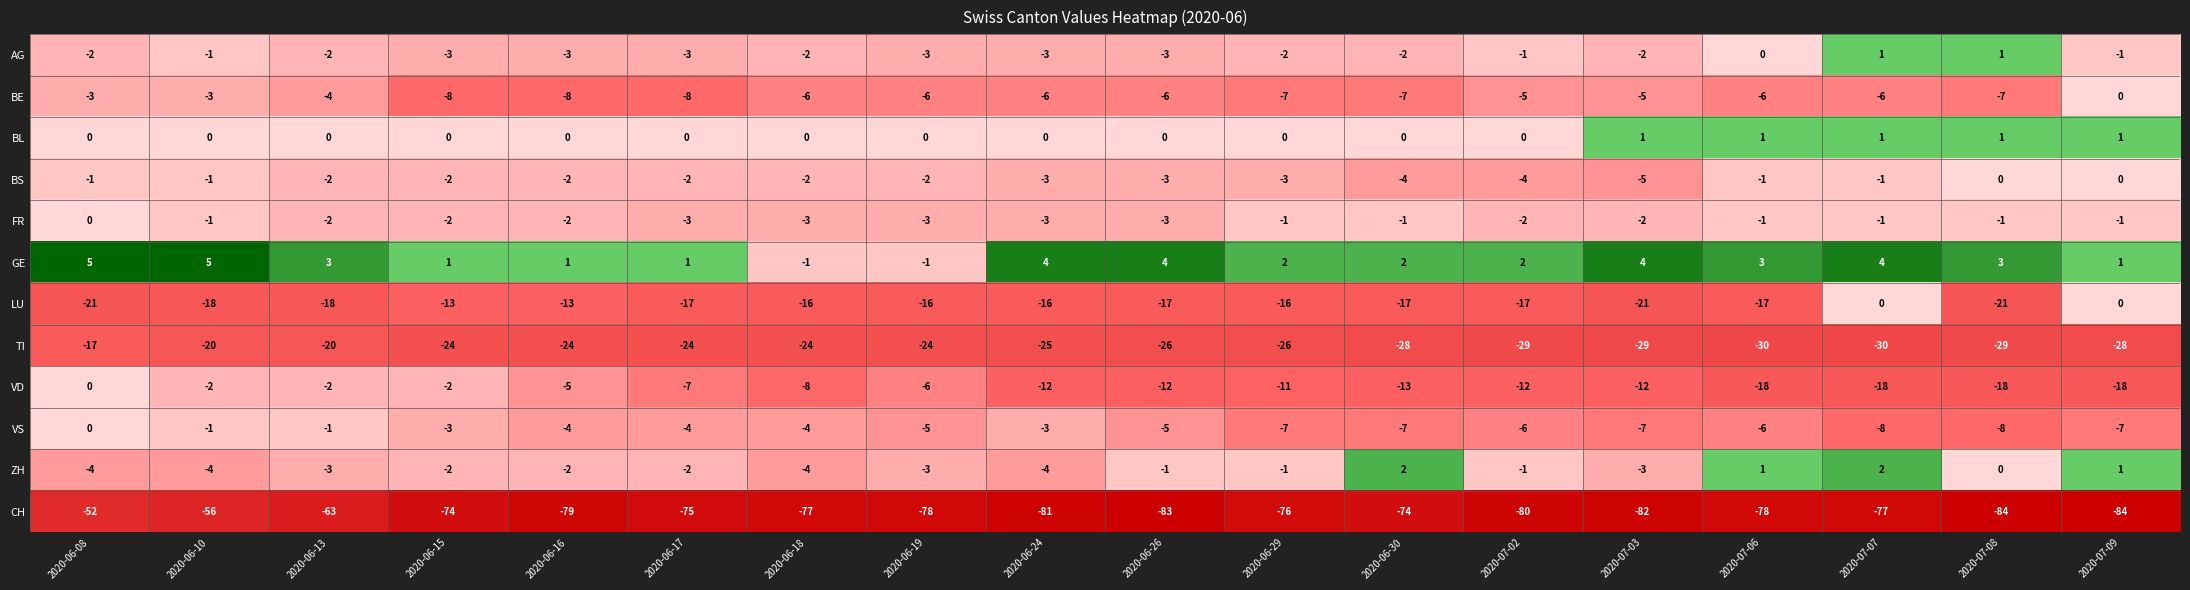

What is the highest value of the CH series?

-52